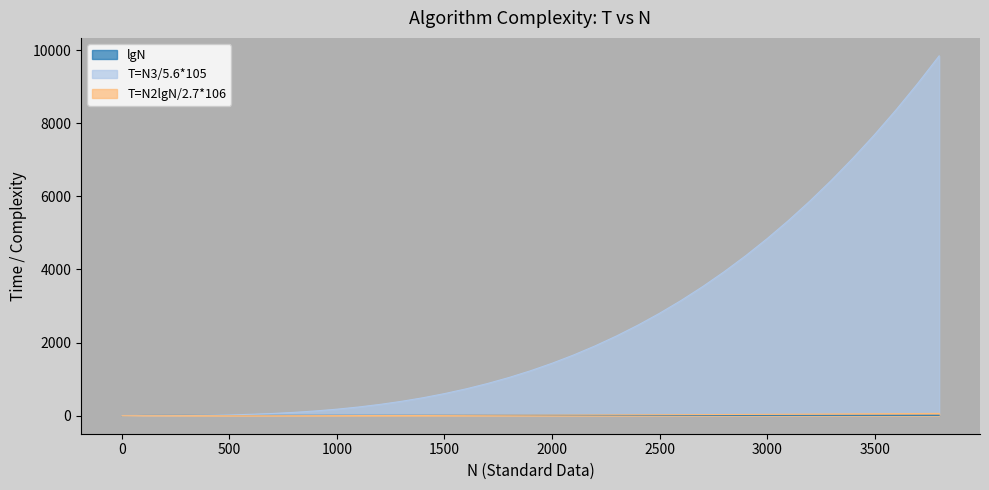

Reading left to right, what are all the values shown in this chart?

lgN: 0.0	6.6	7.6	8.2	8.6	9.0	9.2	9.5	9.6	9.8	10.0	10.1	10.2	10.3	10.5	10.6	10.6	10.7	10.8	10.9	11.0	11.0	11.1	11.2	11.2	11.3	11.3	11.4	11.5	11.5	11.6	11.6	11.6	11.7	11.7	11.8	11.8	11.9	11.9
T=N3/5.6*105: 0.0	0.2	1.4	4.8	11.5	22.4	38.7	61.5	91.8	130.7	179.3	238.7	309.9	394.0	492.1	605.2	734.5	881.0	1045.8	1230.0	1434.6	1660.7	1909.4	2181.8	2479.0	2801.9	3151.8	3529.6	3936.5	4373.5	4841.7	5342.2	5876.0	6444.3	7048.1	7688.4	8366.5	9083.2	9839.8
T=N2lgN/2.7*106: 0.0	0.0	0.1	0.3	0.5	0.8	1.2	1.7	2.3	2.9	3.7	4.5	5.4	6.5	7.6	8.8	10.1	11.5	12.9	14.5	16.2	18.0	19.8	21.8	23.9	26.1	28.3	30.7	33.2	35.7	38.4	41.2	44.0	47.0	50.1	53.3	56.5	59.9	63.4